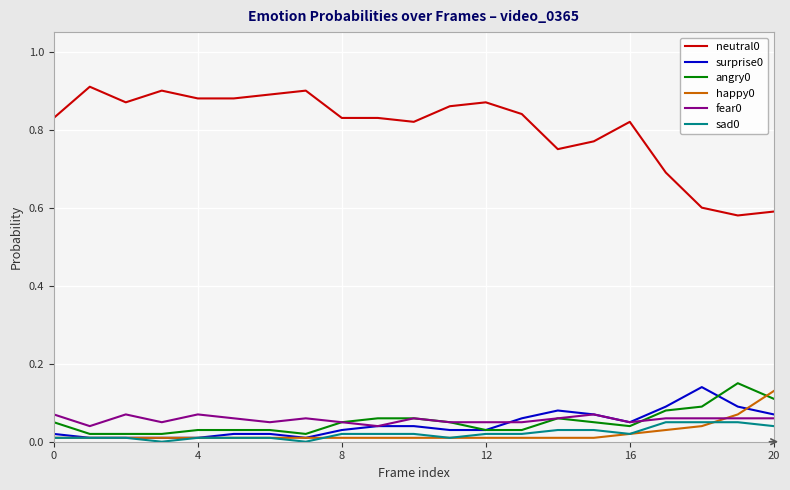

True or false: neutral0 and happy0 cross at least once.

False